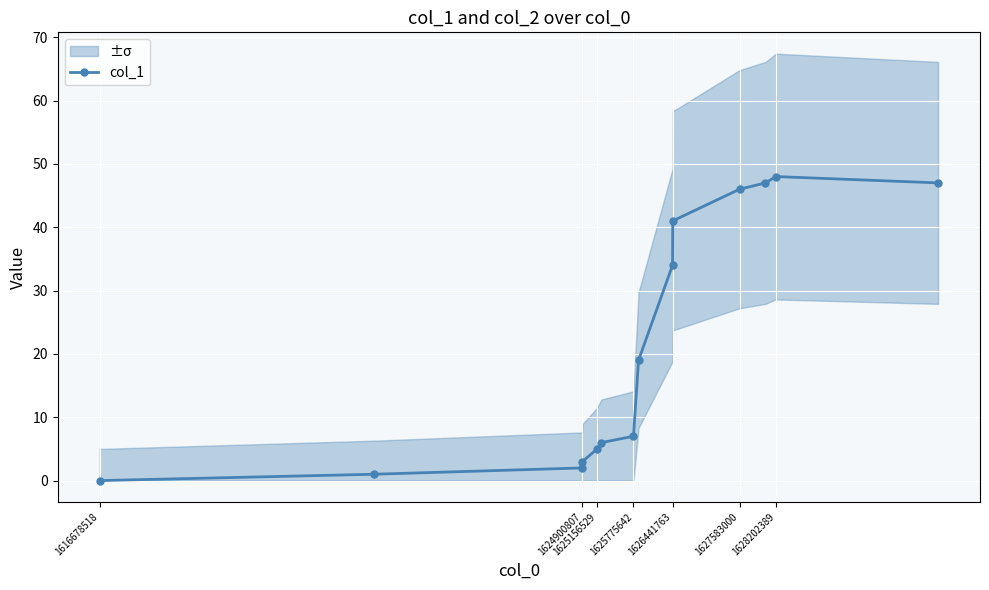

How many interior local peaks (higher than both neighbors) does the data have?

1